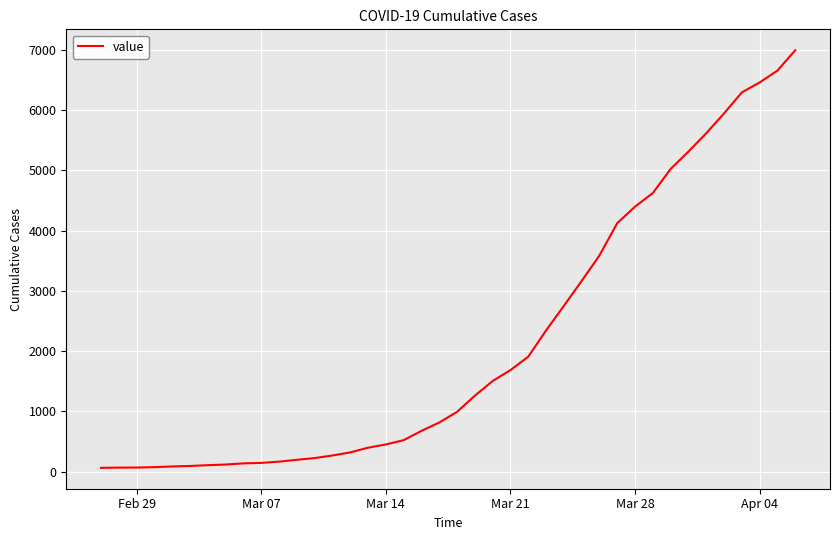

How many categories are shown in the chart?

40